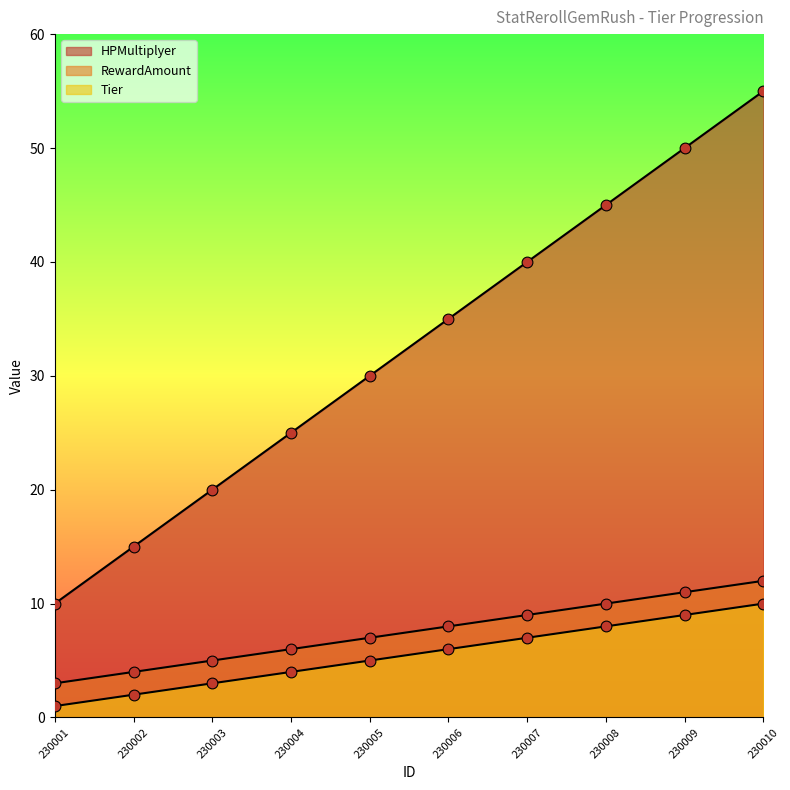

At how many categories does at least one series exceed 45?

2